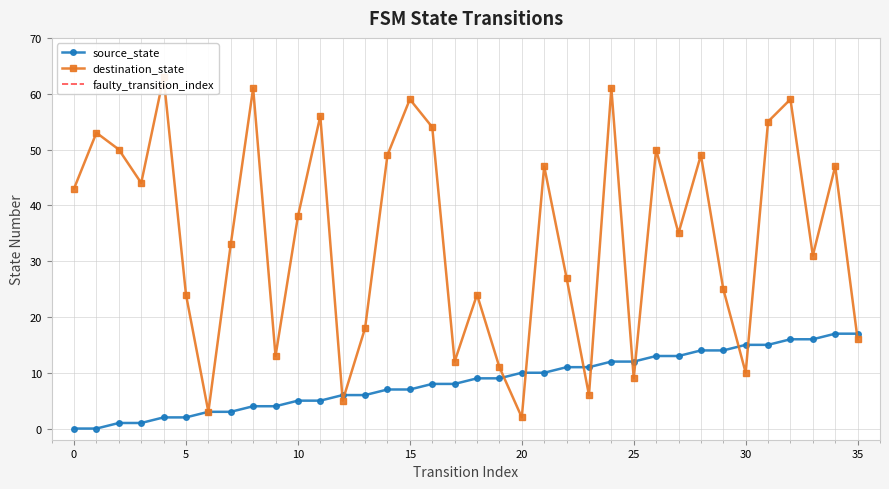

How many positive values does the source_state series have?

34